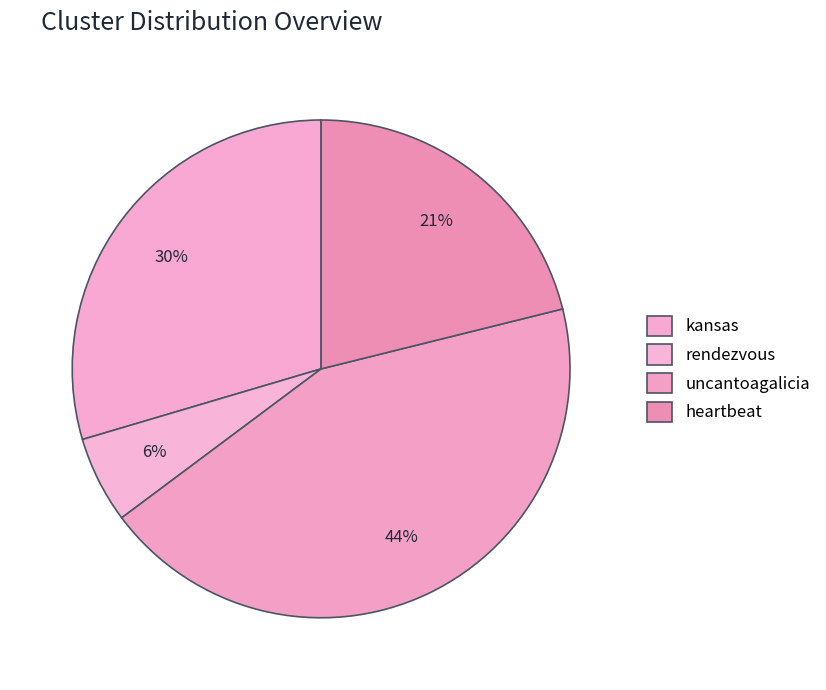

What is the largest slice in the pie chart?

uncantoagalicia